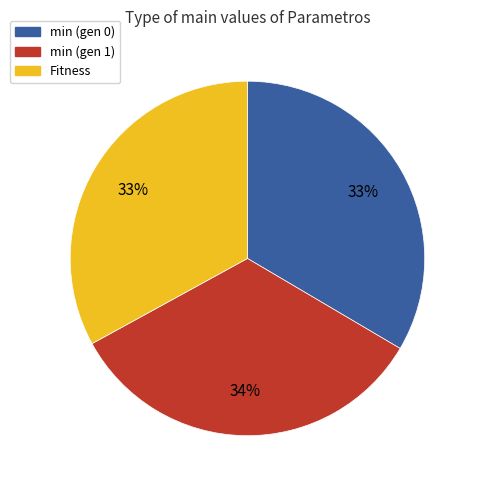

The Fitness slice represents 33% of the pie. True or false?

True